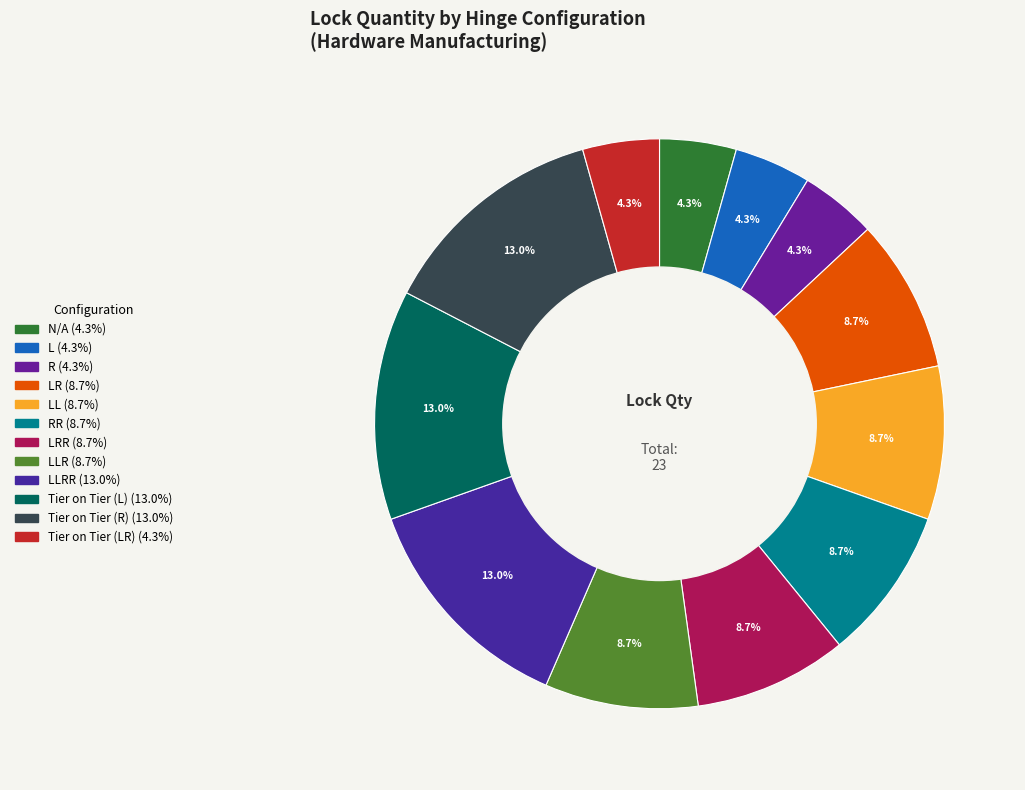

How many slices are in this pie chart?

12